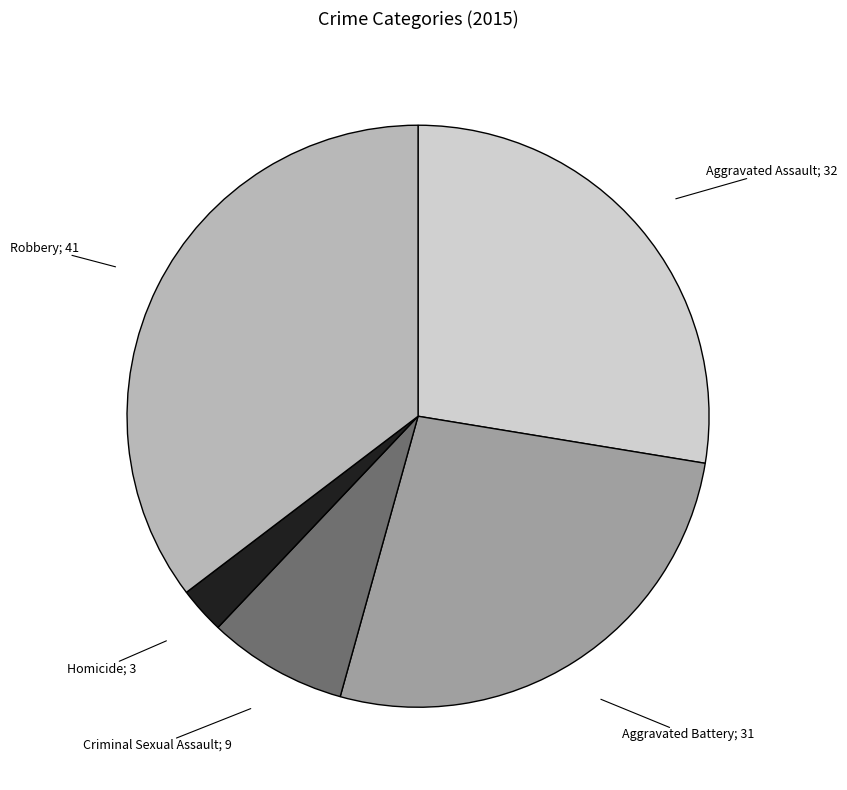

Count the number of slices in the pie.

5